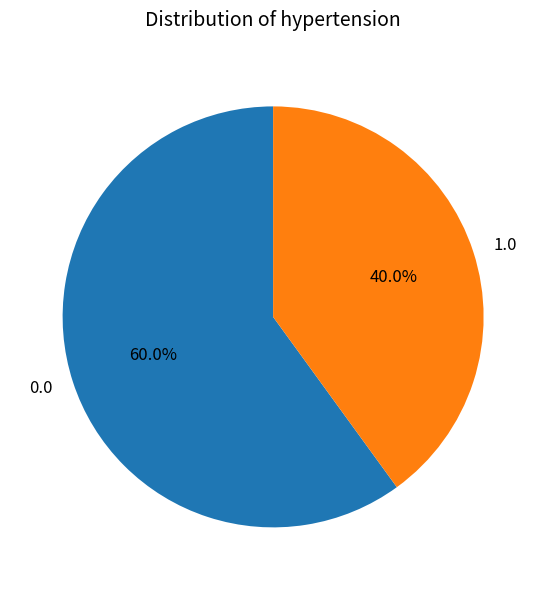

Which category has the smallest portion of the pie?

1.0